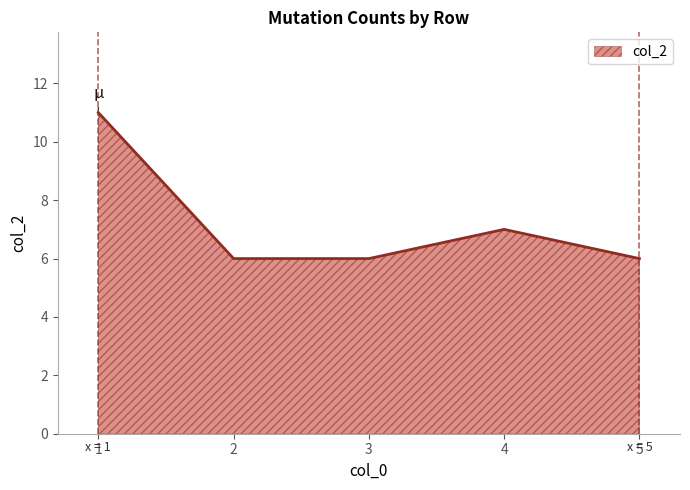

How many interior local peaks (higher than both neighbors) does the data have?

1